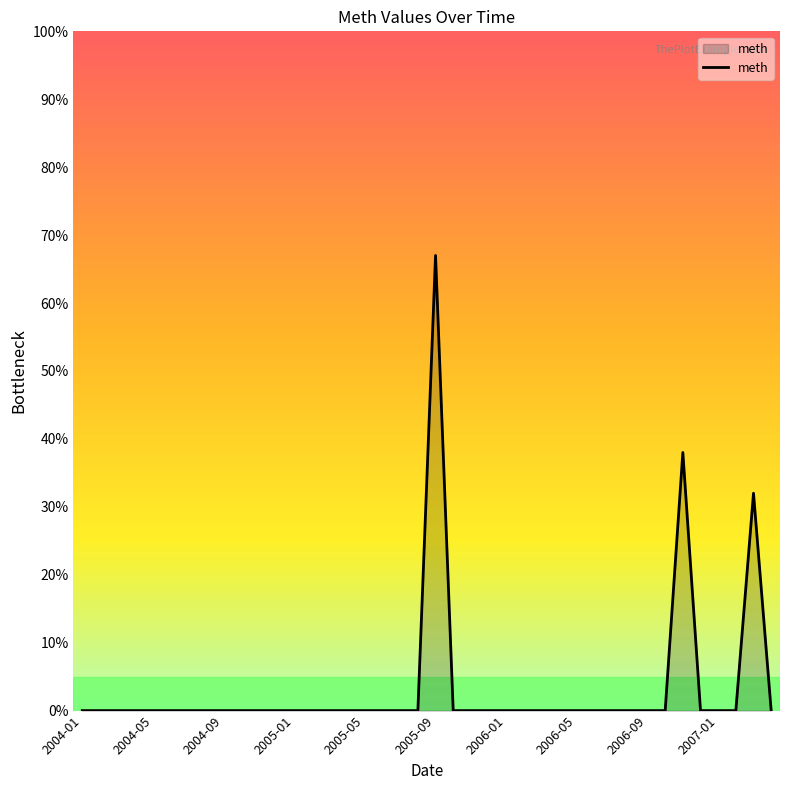

Does the chart have visible grid lines?

No